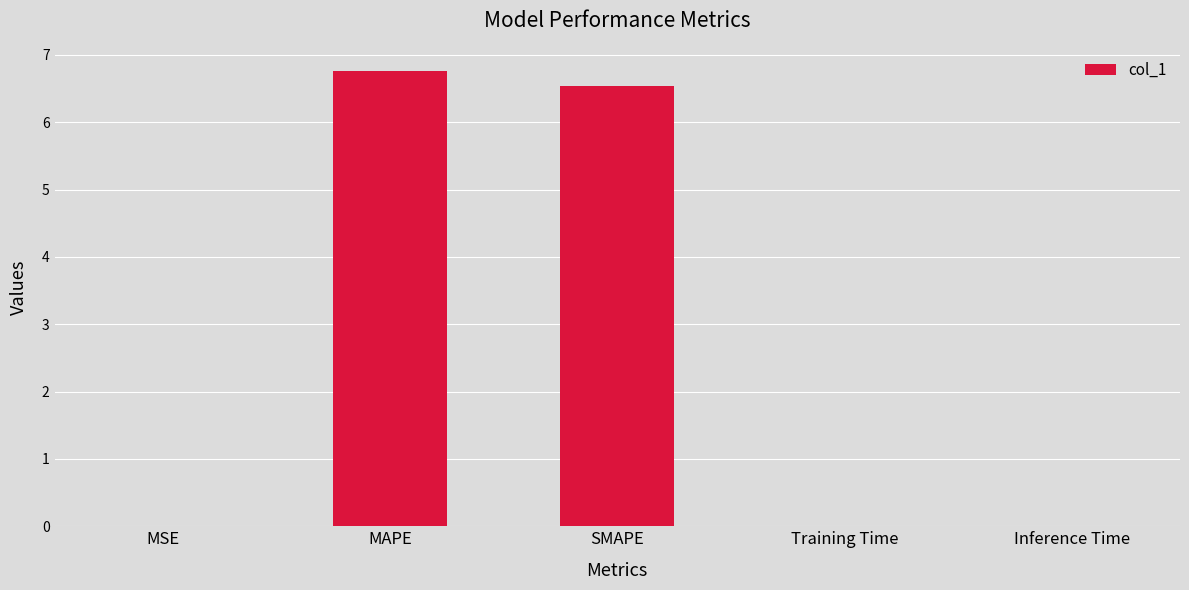

What is the sum of all values?

13.3